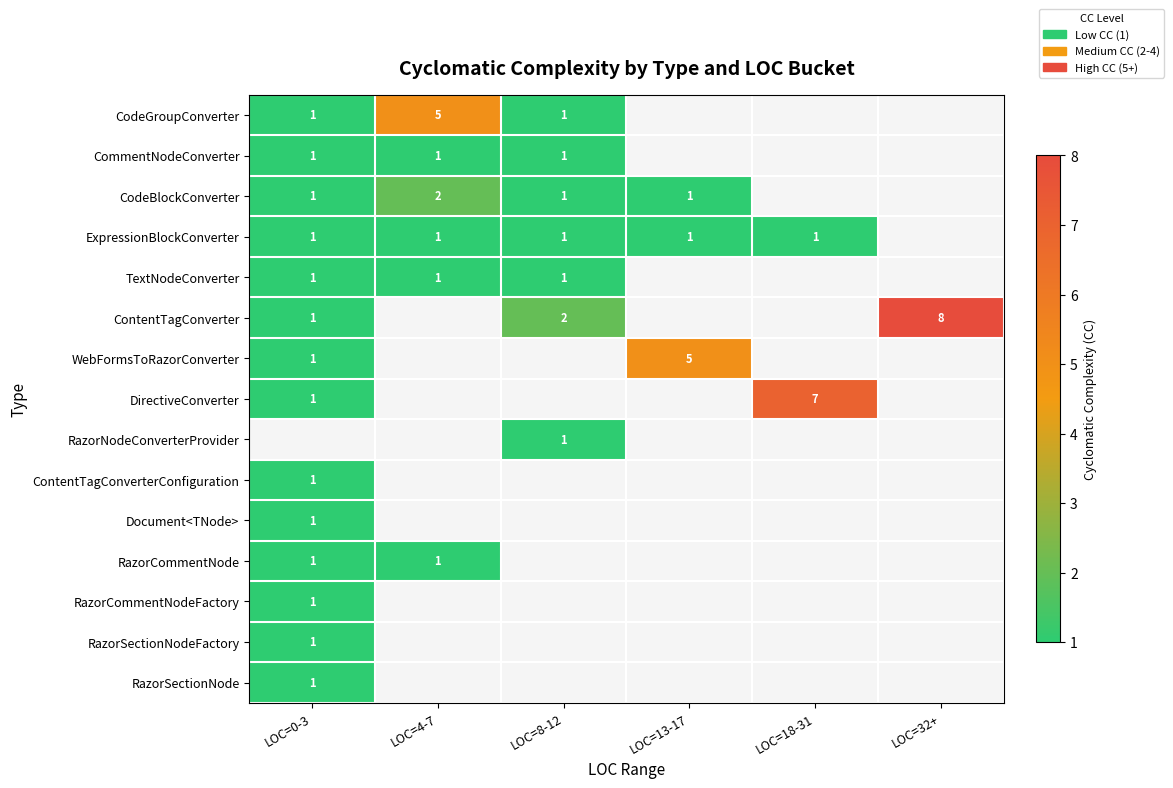

The value of CodeBlockConverter at LOC=0-3 is 1. True or false?

True